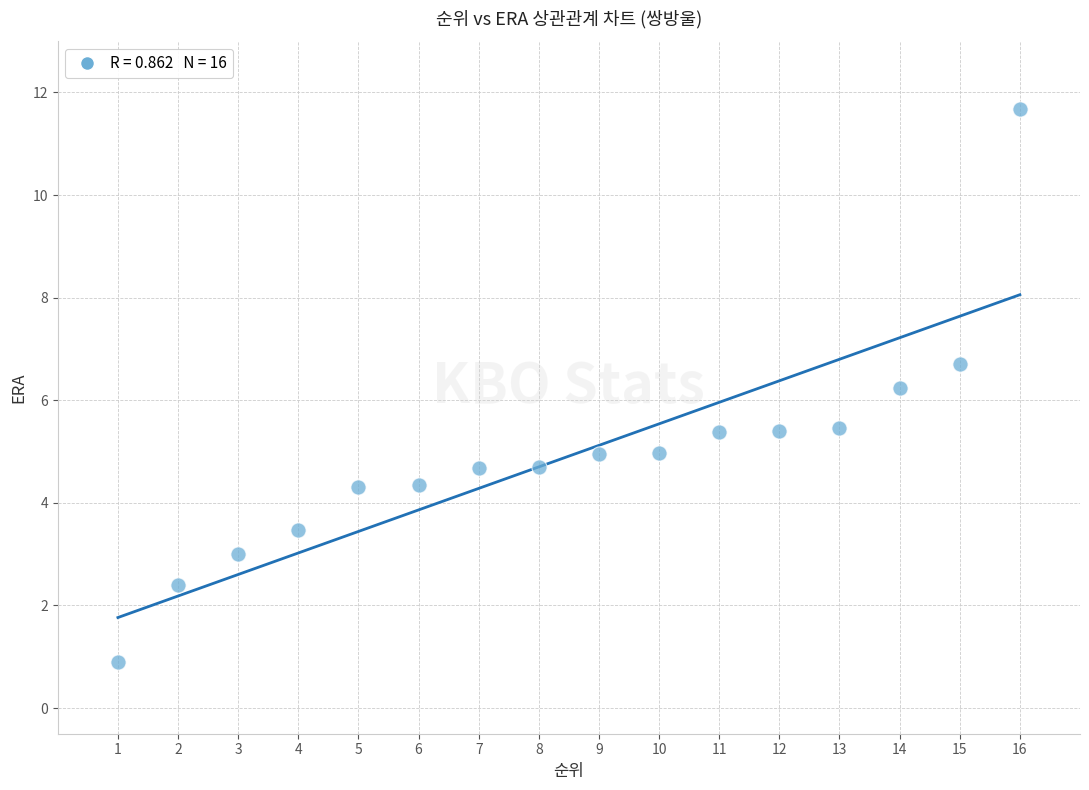

What Y value in the scatter plot is closest to 6?

6.2